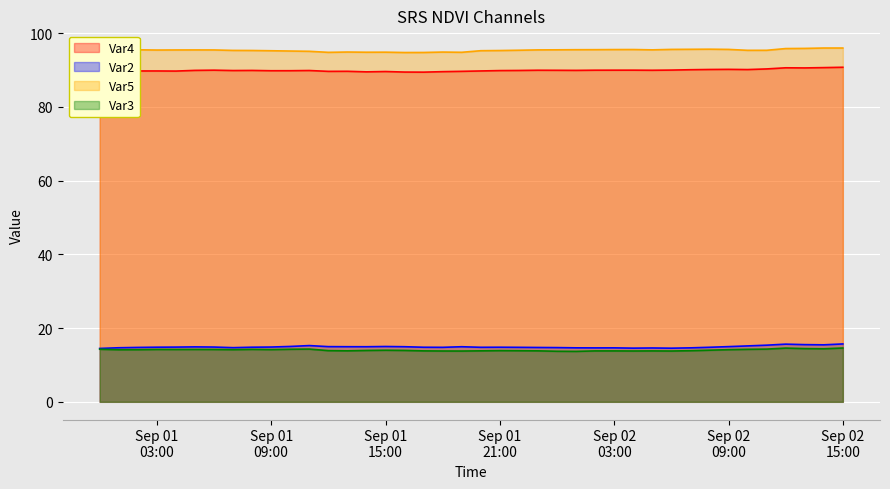

Which series has the widest spread of values?

Var4